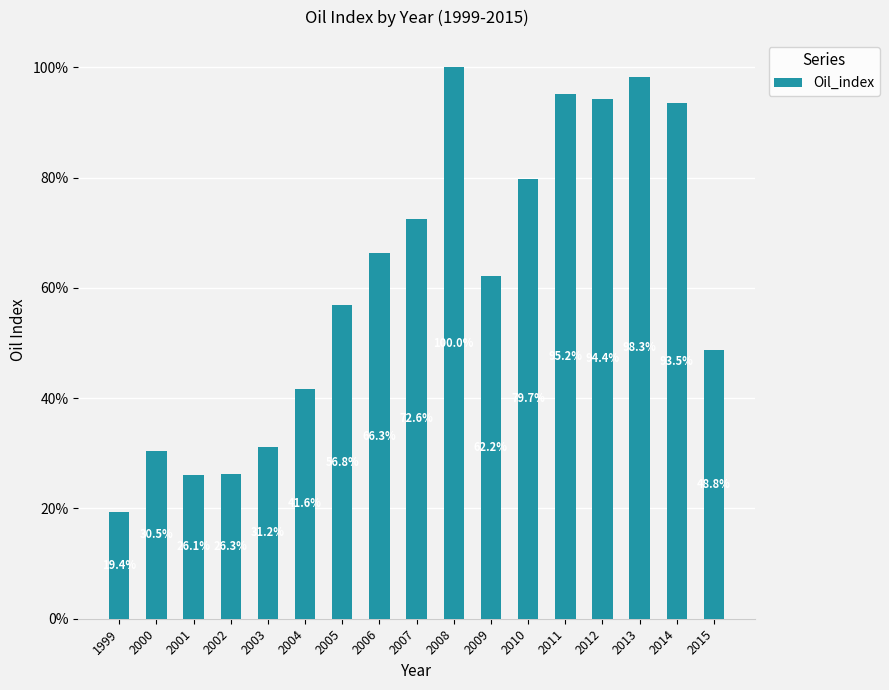

What is the difference between the maximum and second lowest values?

73.9